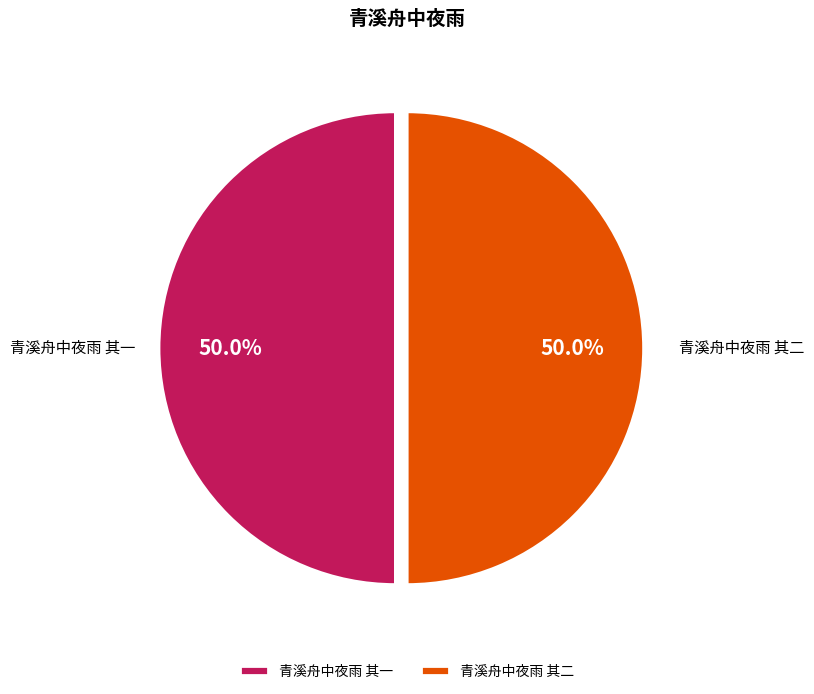

Approximately how many times larger is the value at 青溪舟中夜雨 其二 compared to 青溪舟中夜雨 其一?

1.0